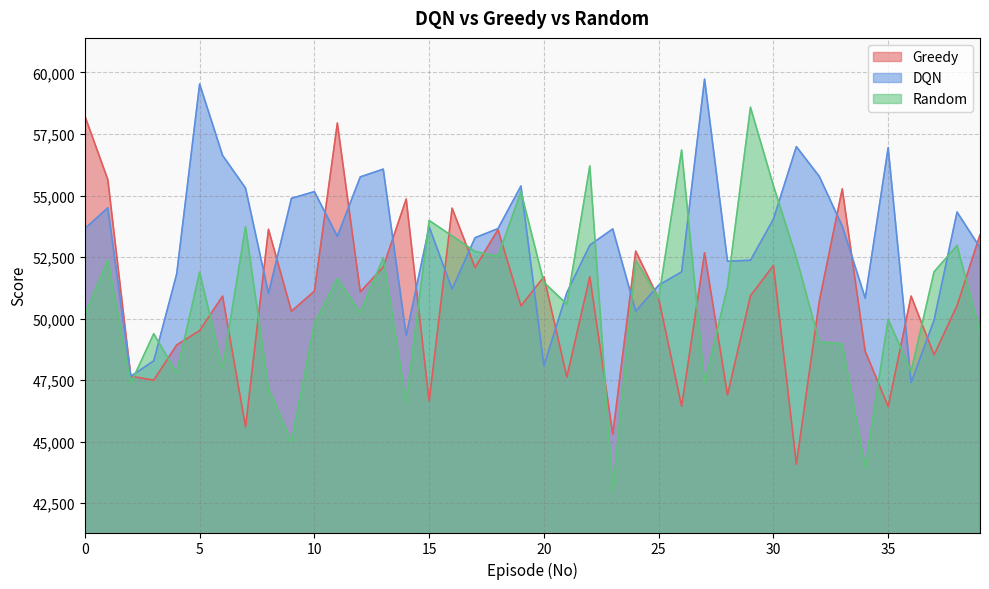

At which category is the sum across all series the highest?

11